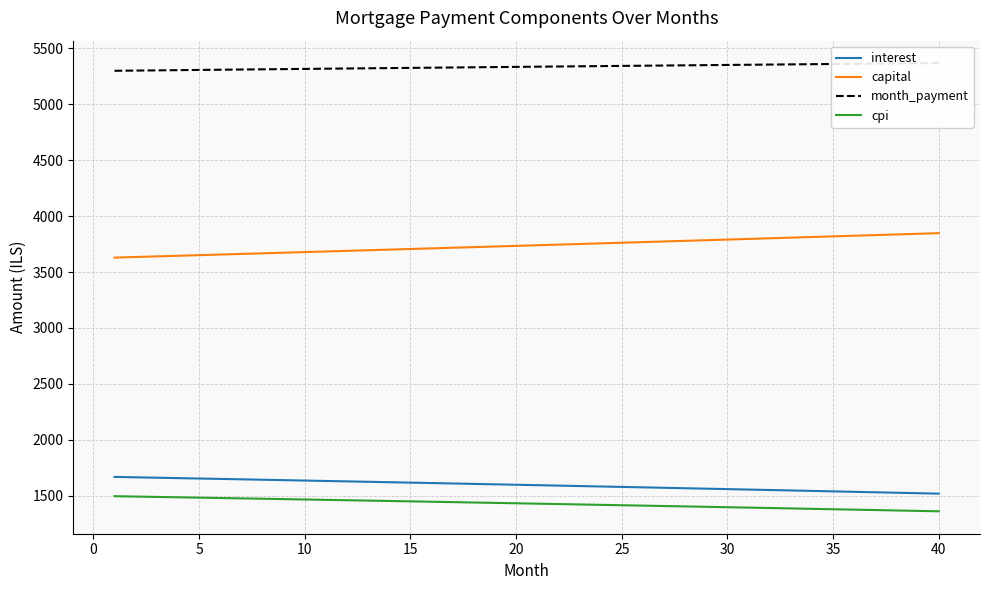

The value of cpi at 35 is 1854.6. True or false?

False